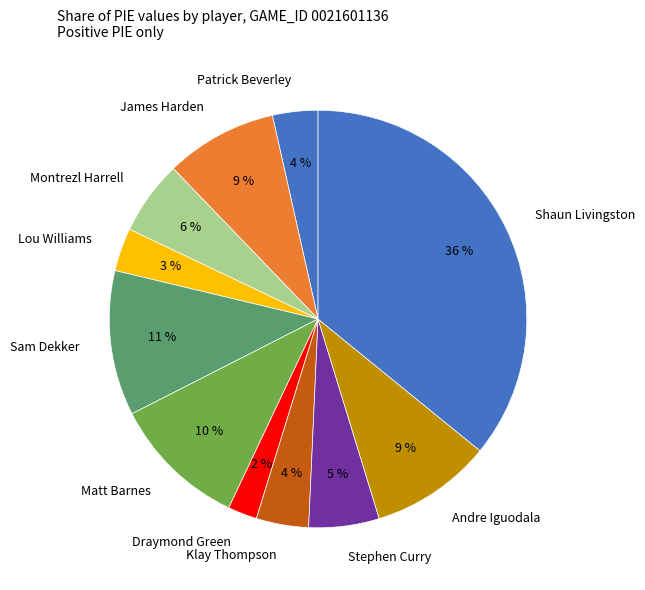

Is it true that Montrezl Harrell is 1% of the pie?

False